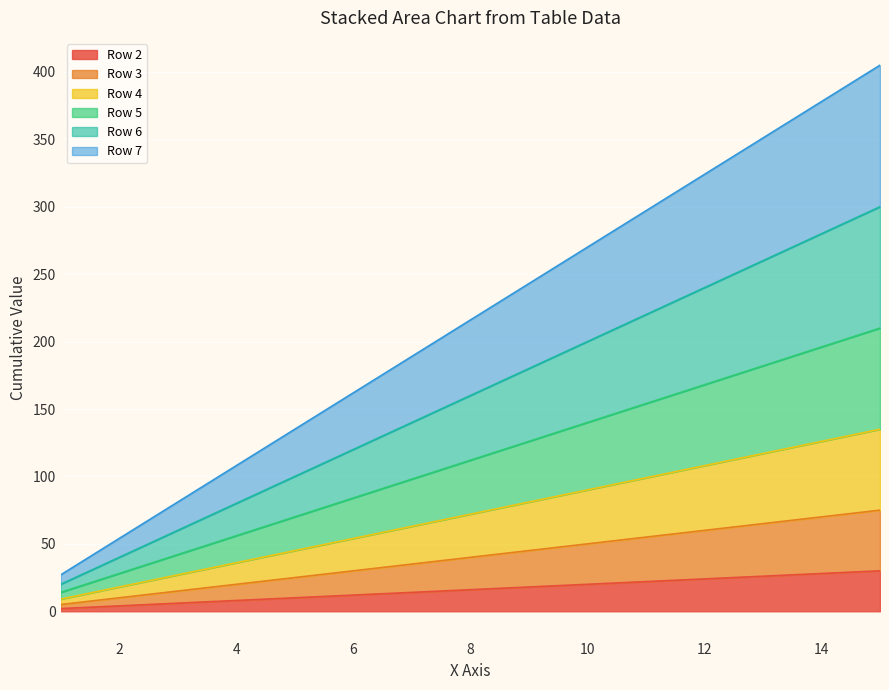

Where is Row 5 nearest to the value 112?

8